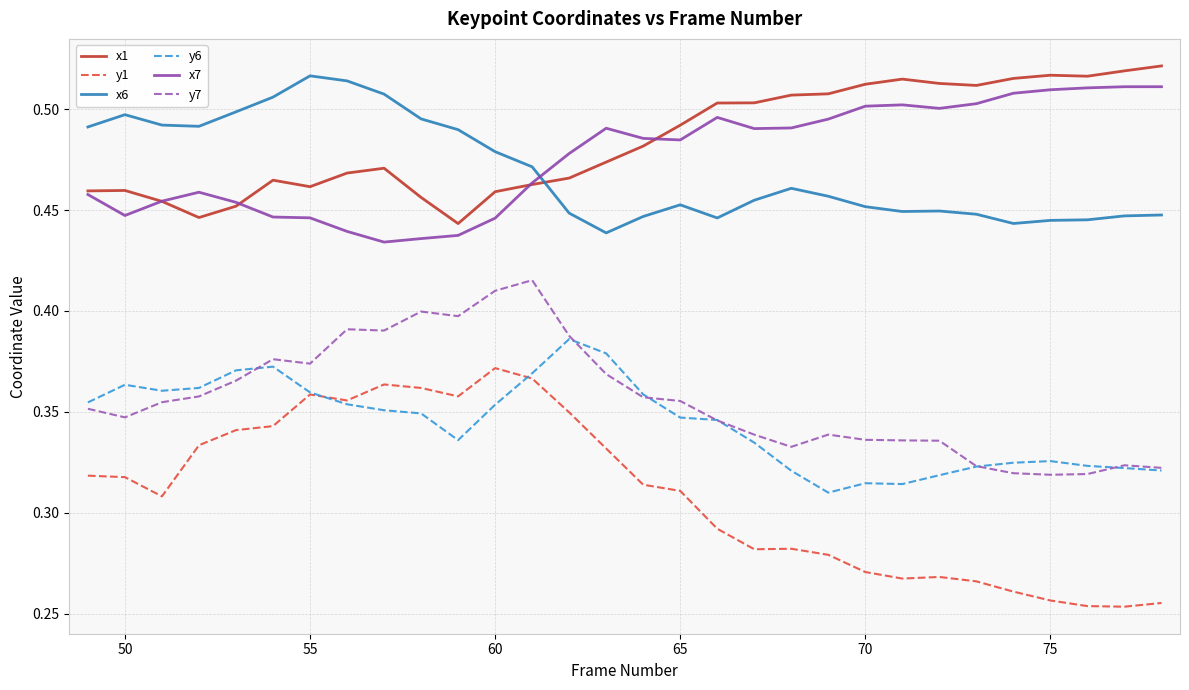

True or false: y7 has a value of 0.2 at 59.

False